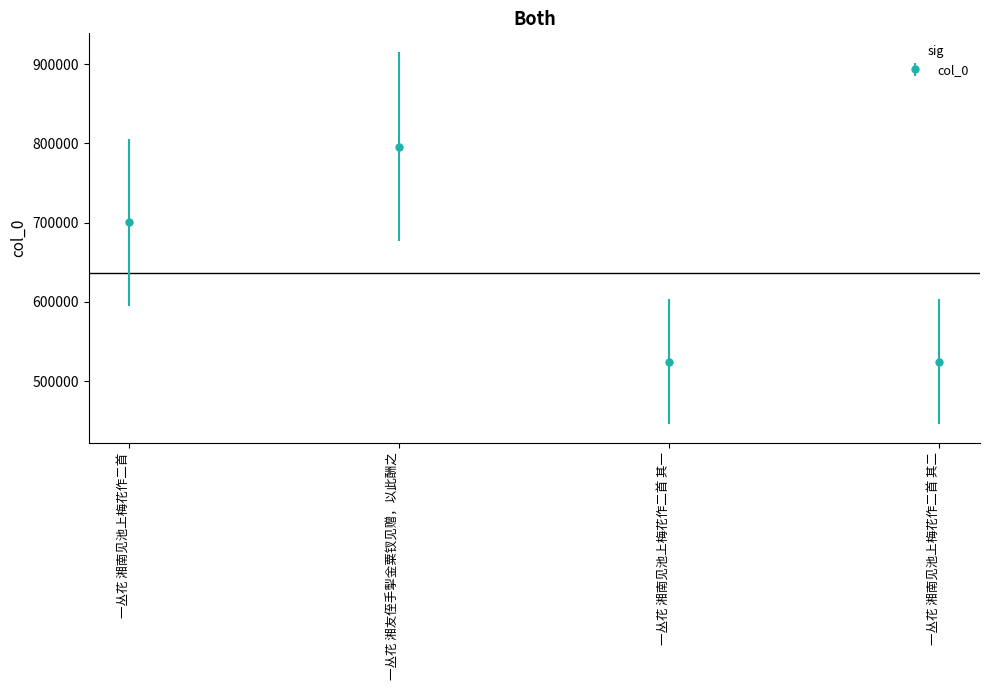

What is the sum of all values?

2546408